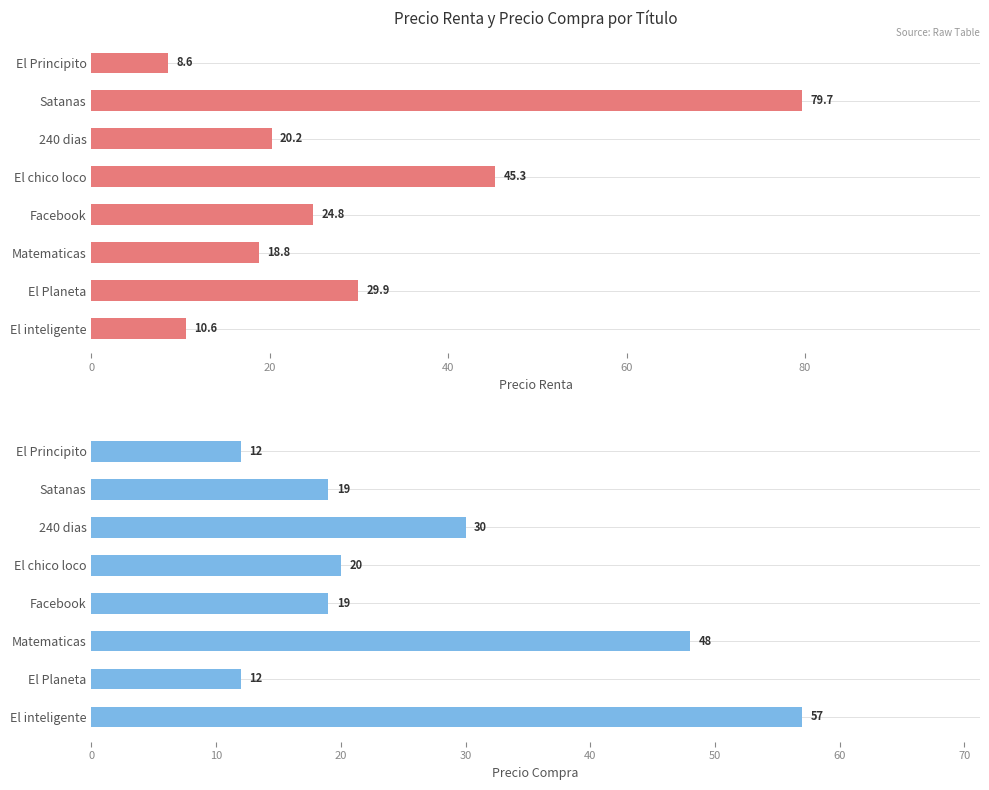

What is the minimum value for precio_compra?

12.0